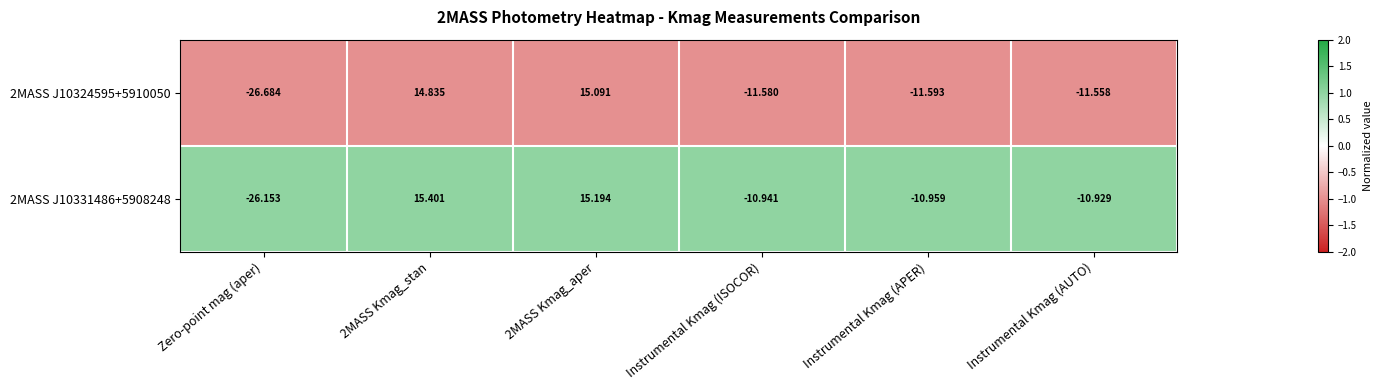

What is the difference between the highest and lowest values at Instrumental Kmag (APER)?

0.6